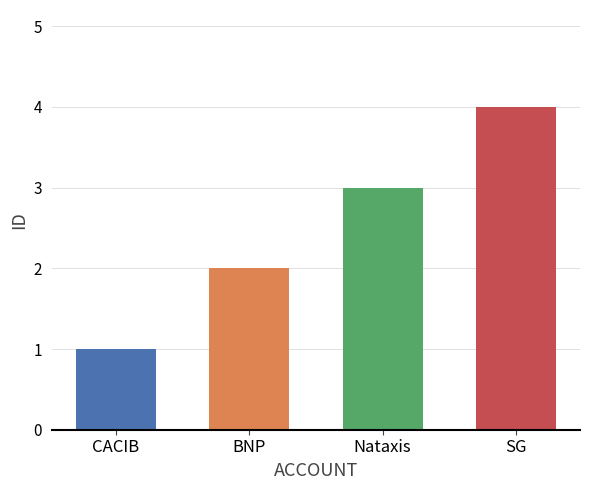

What is the average value?

2